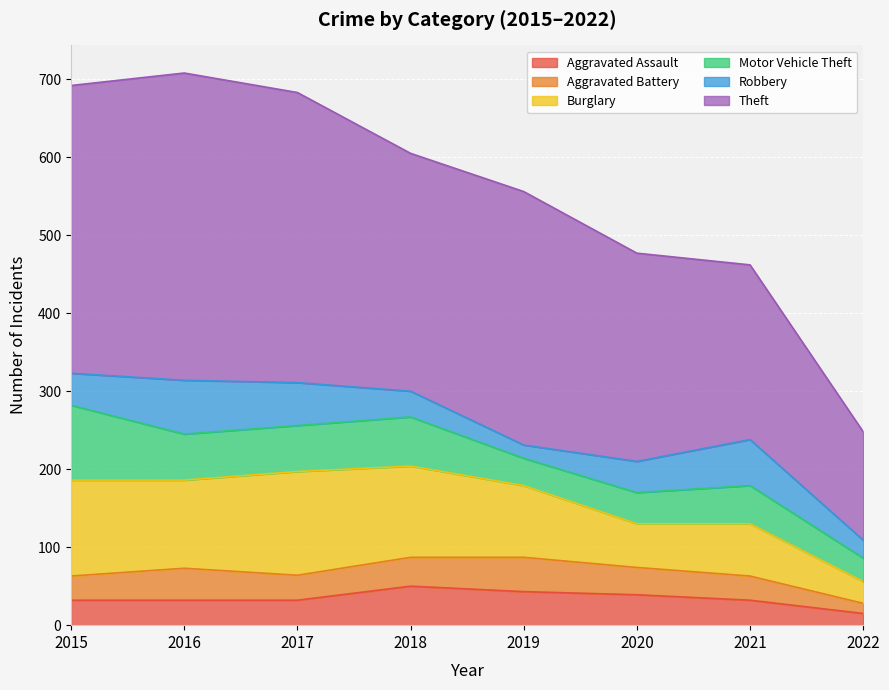

At 2017, list the series in order from smallest to largest.

Aggravated Assault, Aggravated Battery, Robbery, Motor Vehicle Theft, Burglary, Theft